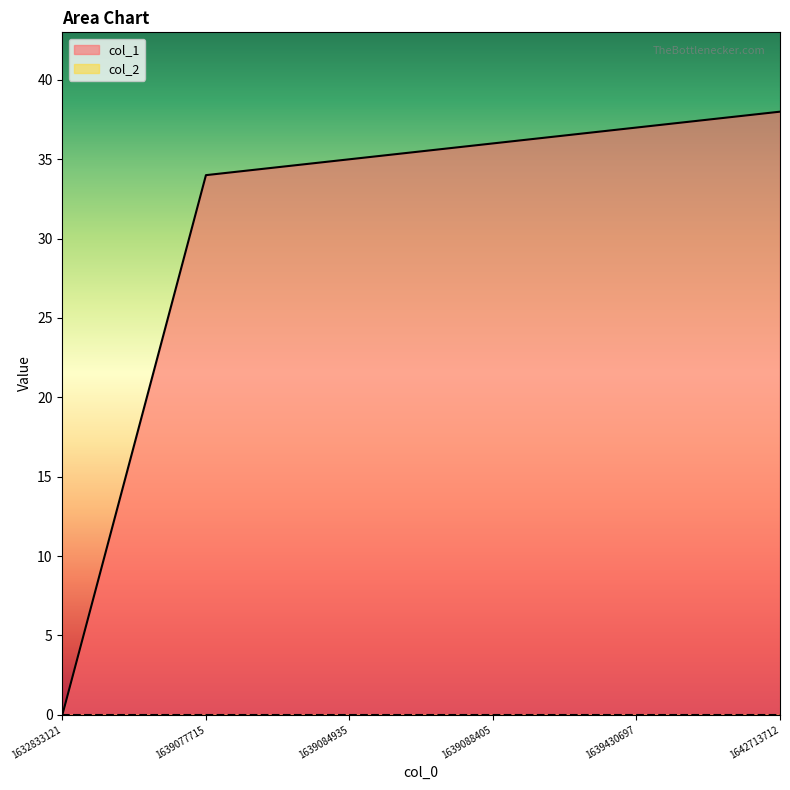

At which category does the chart reach its minimum across all series?

1632833121